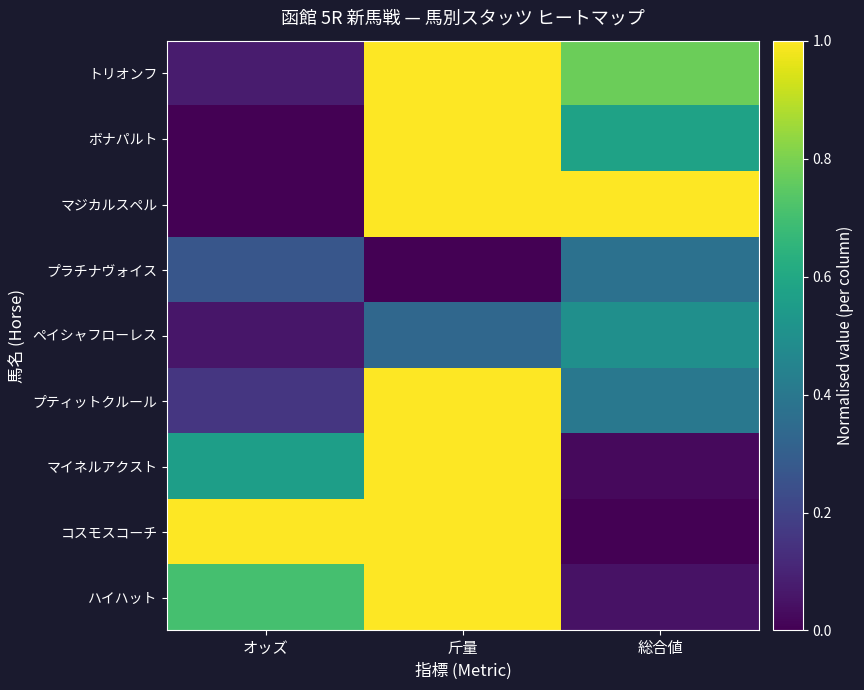

Reading left to right, what are all the values shown in this chart?

トリオンフ: オッズ=0.1	斤量=1.0	総合値=0.8
ボナパルト: オッズ=0.0	斤量=1.0	総合値=0.6
マジカルスペル: オッズ=0.0	斤量=1.0	総合値=1.0
プラチナヴォイス: オッズ=0.3	斤量=0.0	総合値=0.4
ペイシャフローレス: オッズ=0.1	斤量=0.3	総合値=0.5
プティットクルール: オッズ=0.2	斤量=1.0	総合値=0.4
マイネルアクスト: オッズ=0.6	斤量=1.0	総合値=0.0
コスモスコーチ: オッズ=1.0	斤量=1.0	総合値=0.0
ハイハット: オッズ=0.7	斤量=1.0	総合値=0.0